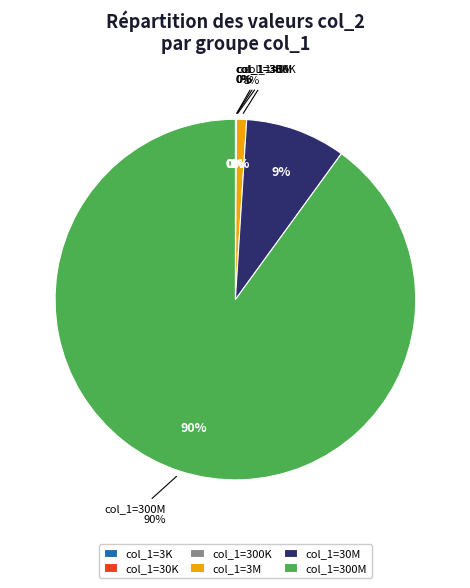

How many segments does this pie chart have?

6